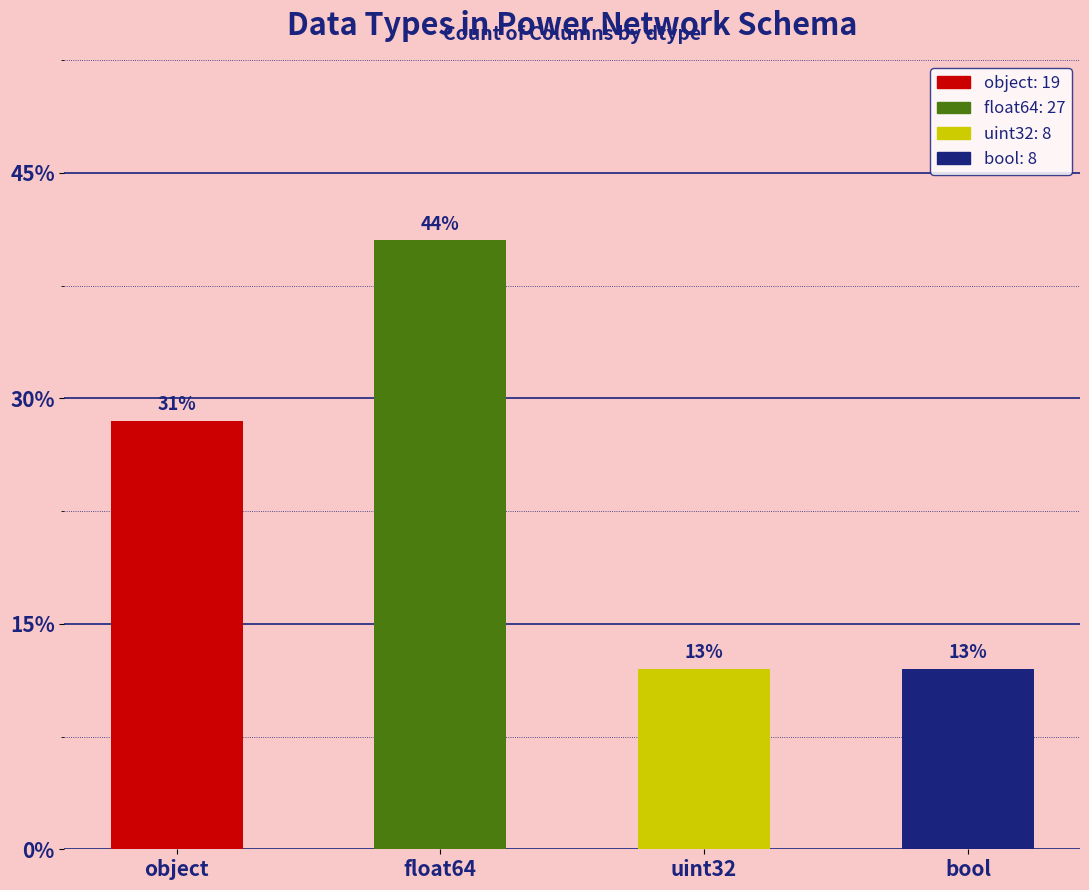

Which has a higher value, bool or object?

object